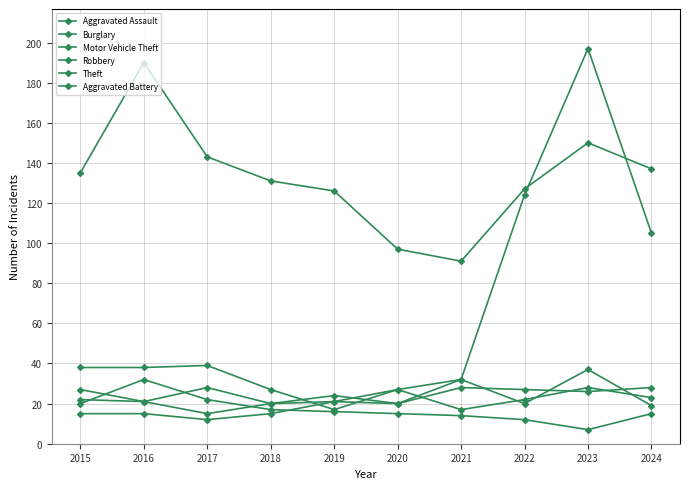

How many data points in Theft are less than 135?

5